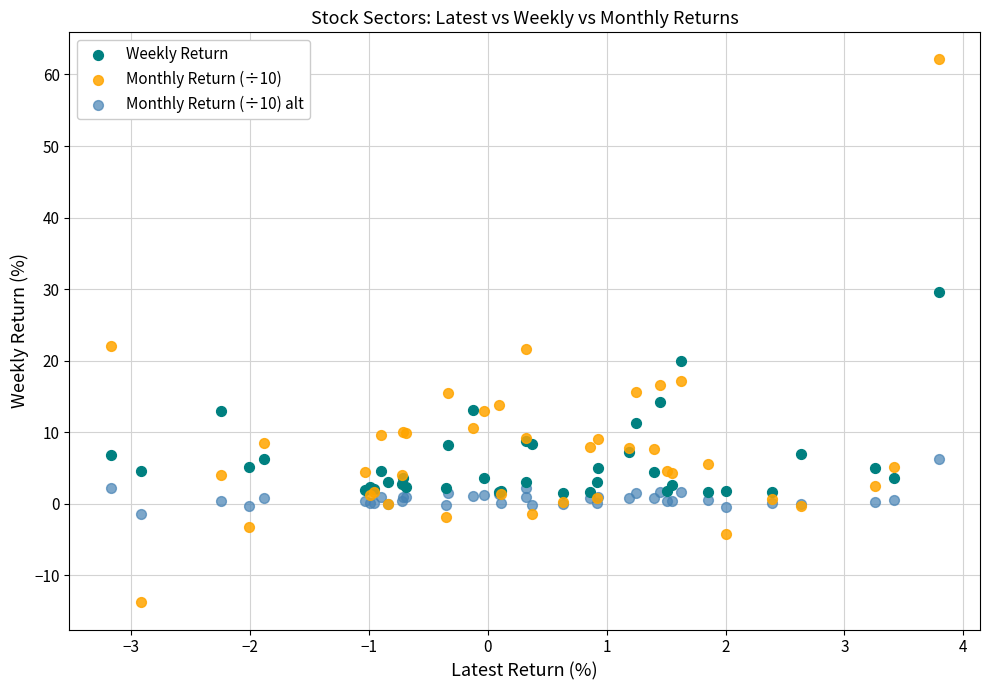

Which series has the largest Y range (max minus min)?

Monthly Return (÷10)